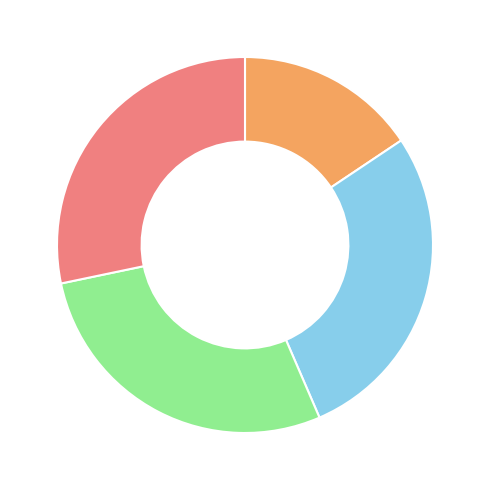

Does any single category account for the majority?

No